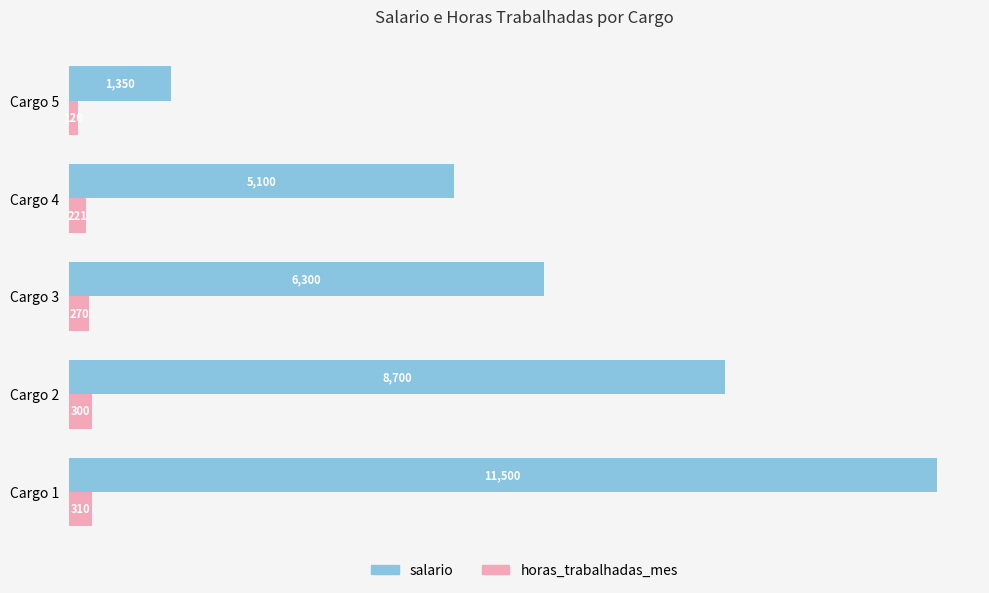

Which series has the largest total across all categories?

salario